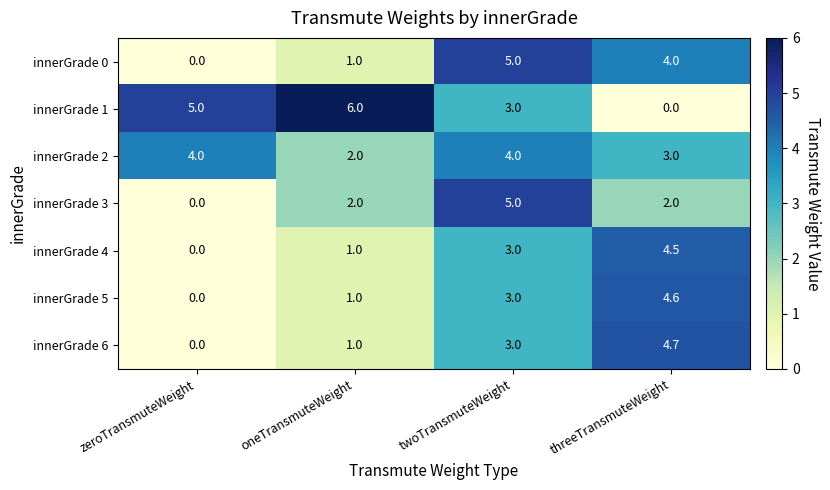

Reading left to right, extract all data points from this chart.

innerGrade 0: 0.0	1.0	5.0	4.0
innerGrade 1: 5.0	6.0	3.0	0.0
innerGrade 2: 4.0	2.0	4.0	3.0
innerGrade 3: 0.0	2.0	5.0	2.0
innerGrade 4: 0.0	1.0	3.0	4.5
innerGrade 5: 0.0	1.0	3.0	4.6
innerGrade 6: 0.0	1.0	3.0	4.7